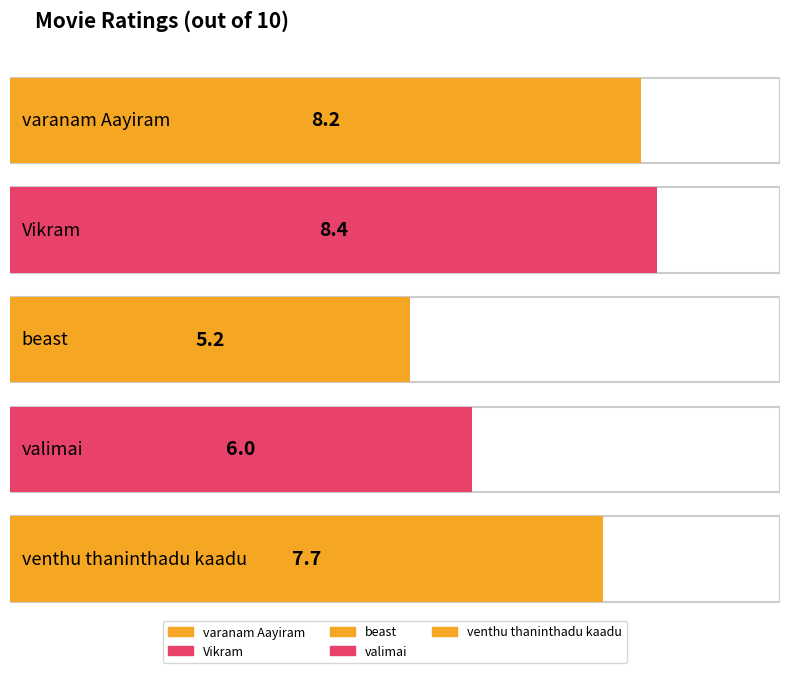

How many data points are less than 7?

2